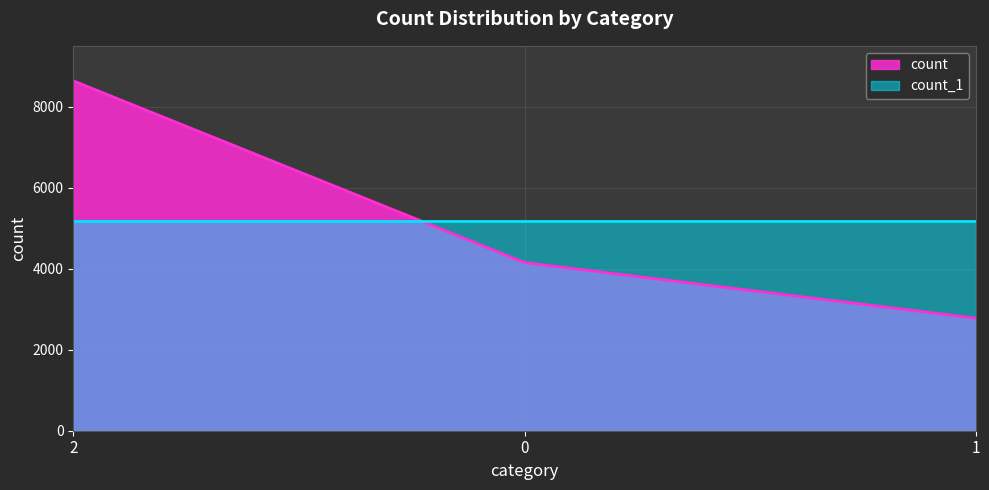

What is the ratio of the value at 2 to the value at 1?

3.1